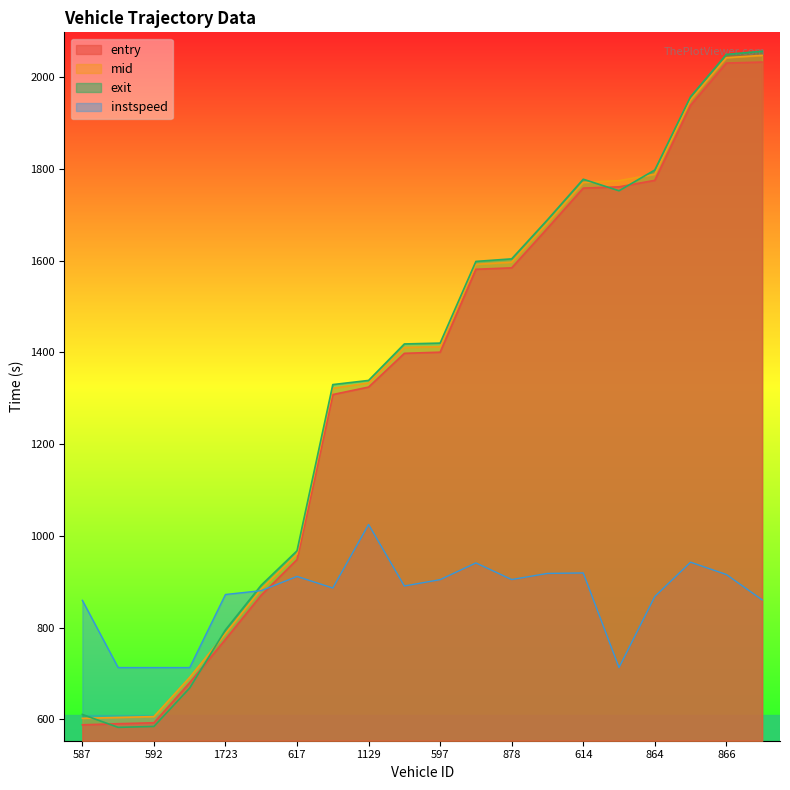

Reading left to right, transcribe all the data shown in this chart.

entry: 588.1	590.5	592.6	680.1	774.4	870.8	948.3	1307.9	1324.2	1397.8	1400.2	1580.9	1584.0	1670.3	1757.8	1760.6	1774.7	1938.3	2030.3	2032.5
mid: 602.3	604.2	606.0	691.6	787.1	884.4	960.3	1321.5	1333.2	1410.5	1412.3	1591.6	1596.4	1682.0	1770.1	1774.0	1788.0	1950.0	2042.0	2047.1
exit: 610.7	582.6	584.6	668.4	795.1	892.5	967.4	1329.6	1338.7	1418.2	1420.0	1598.0	1603.6	1688.8	1777.2	1752.0	1797.2	1957.0	2049.2	2056.2
instspeed: 859.4	712.9	712.9	712.9	872.2	880.5	911.6	886.3	1024.7	890.7	904.5	941.0	904.8	918.1	919.1	712.9	867.8	942.6	915.7	860.5